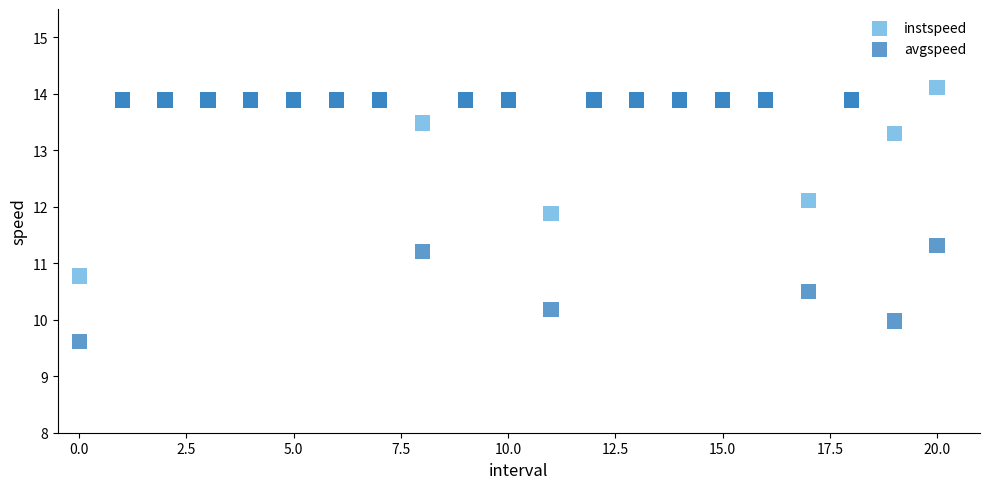

Which series has the widest spread of Y values?

avgspeed